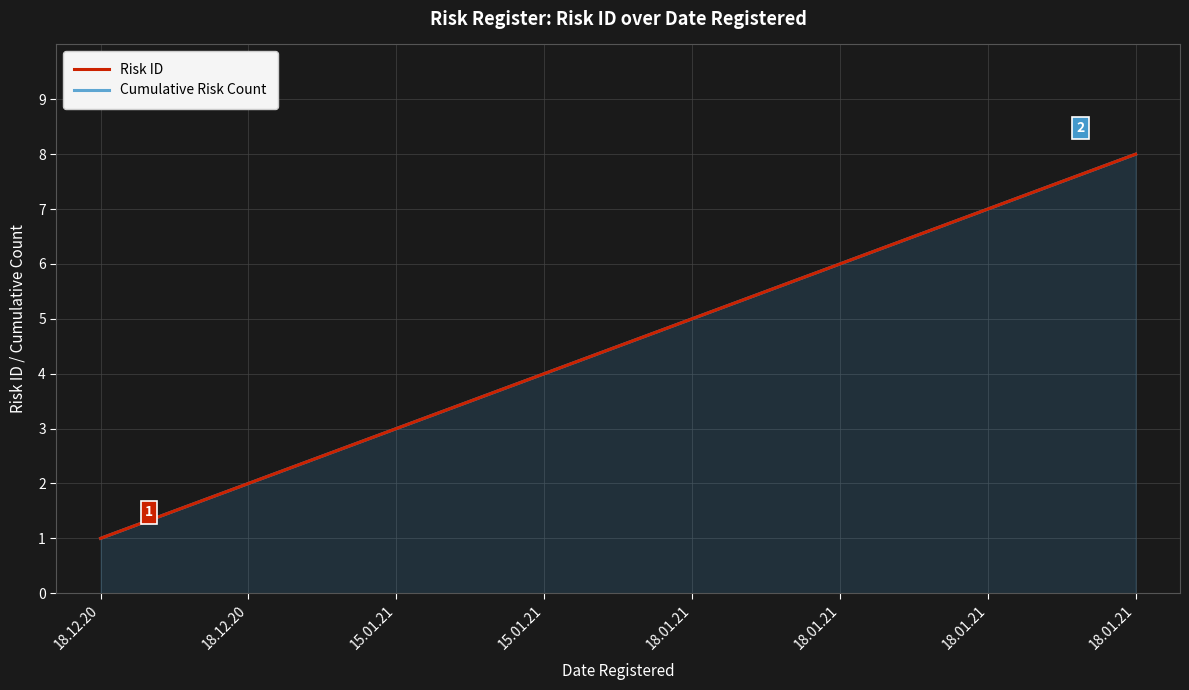

What is the total value across all series at 18.01.21?

10